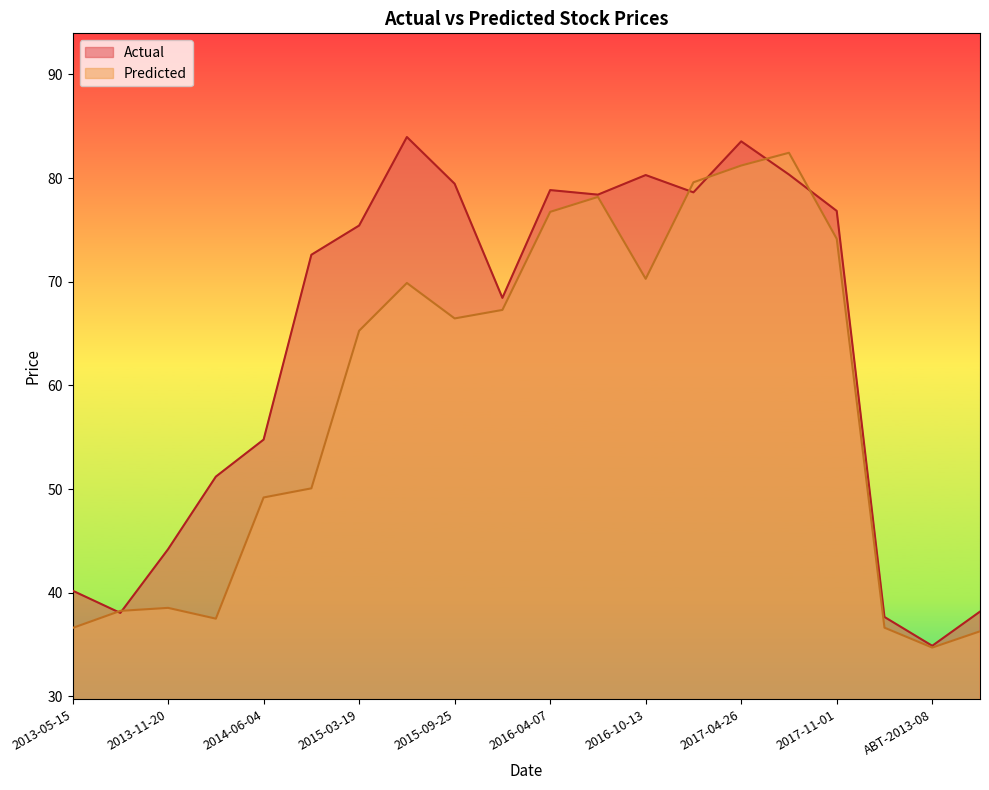

The Actual series shows 45.9 at 2015-09-25. True or false?

False